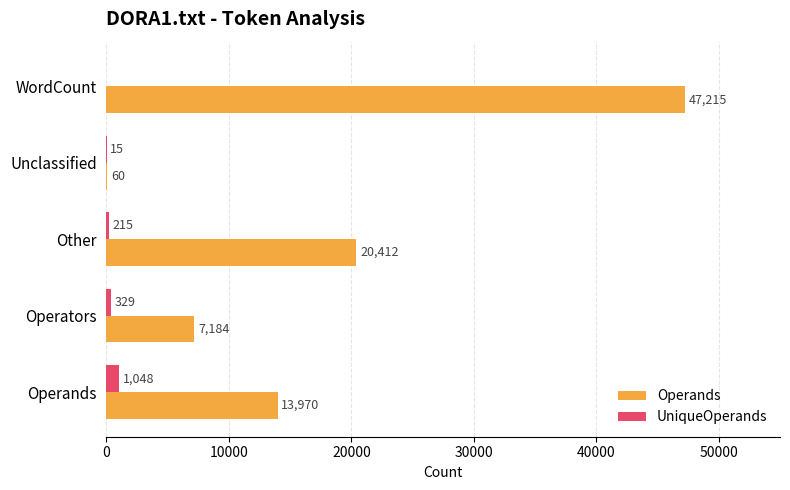

Read the UniqueOperands value at Operands.

1048